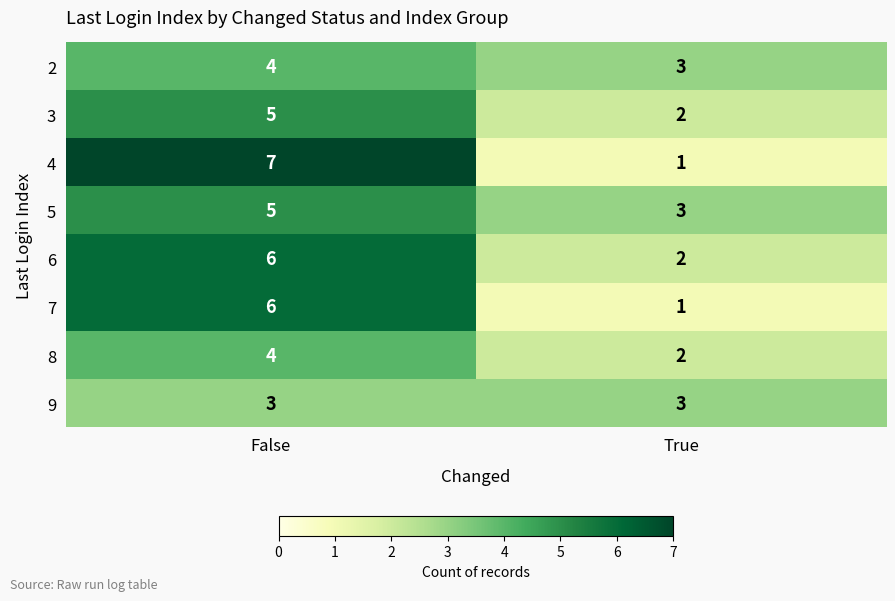

What is the highest value of the 7 series?

6